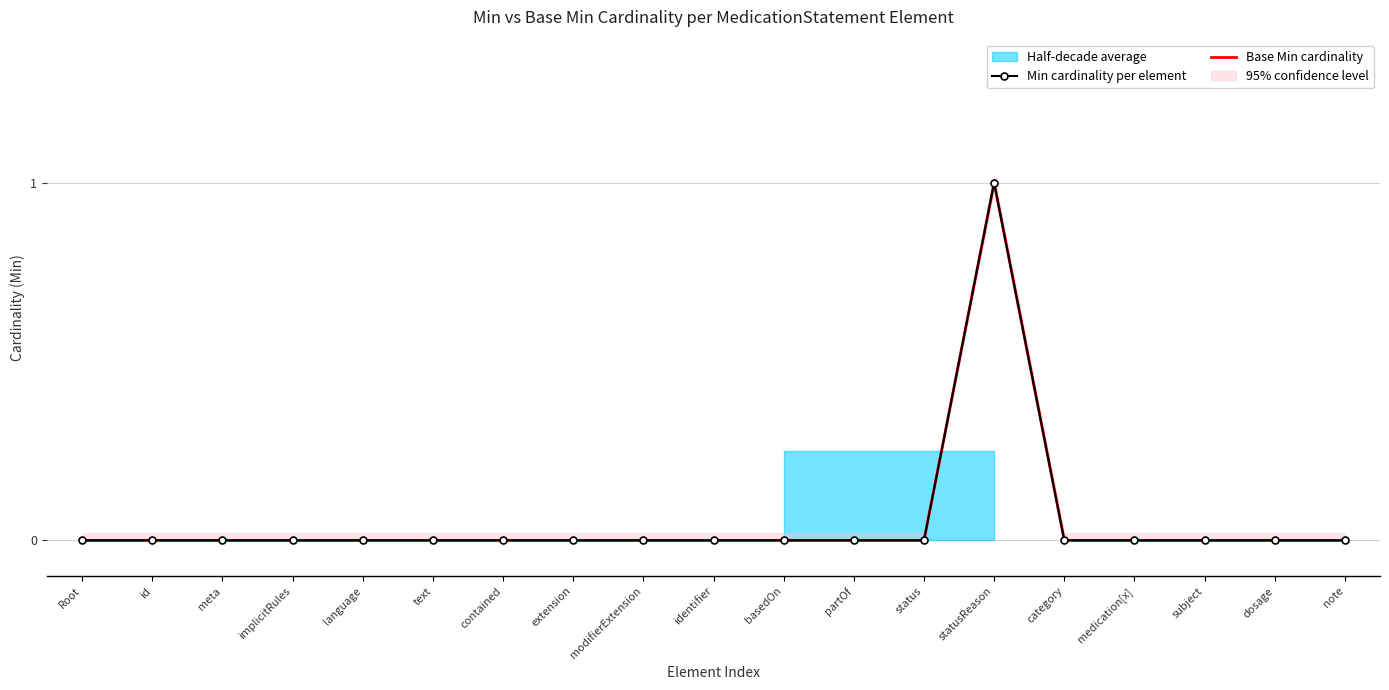

True or false: Base Min cardinality and Min cardinality per element intersect in this chart.

False